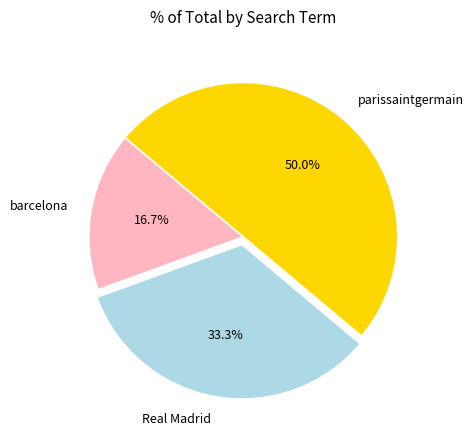

What is the total percentage of parissaintgermain and Real Madrid?

83.3%